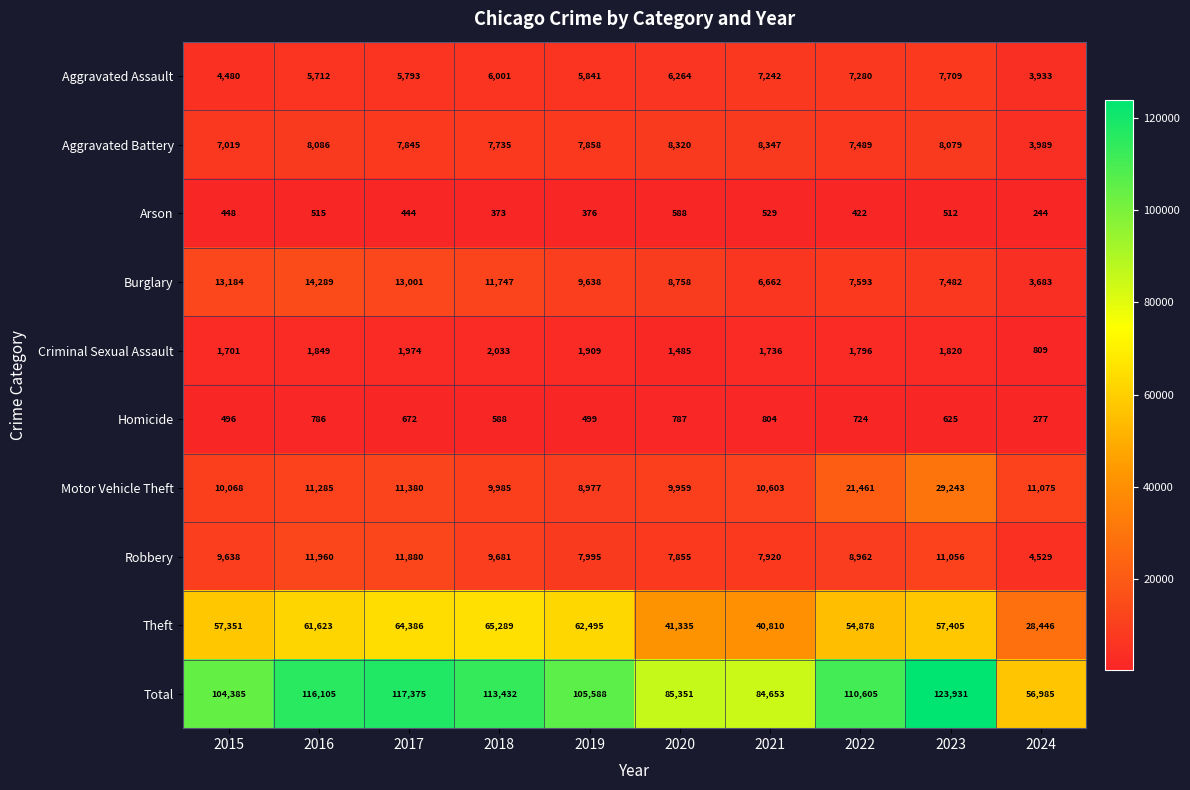

What is the difference between the second highest and second lowest values in the Theft series?

23576